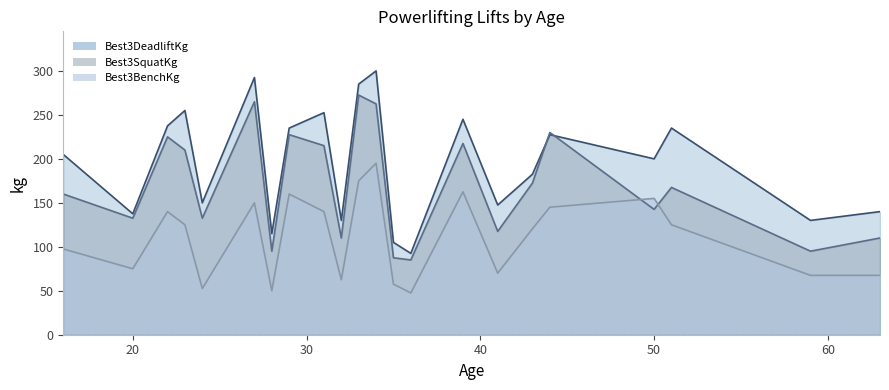

In Best3SquatKg, how many points are higher than both neighbors (excluding endpoints)?

7